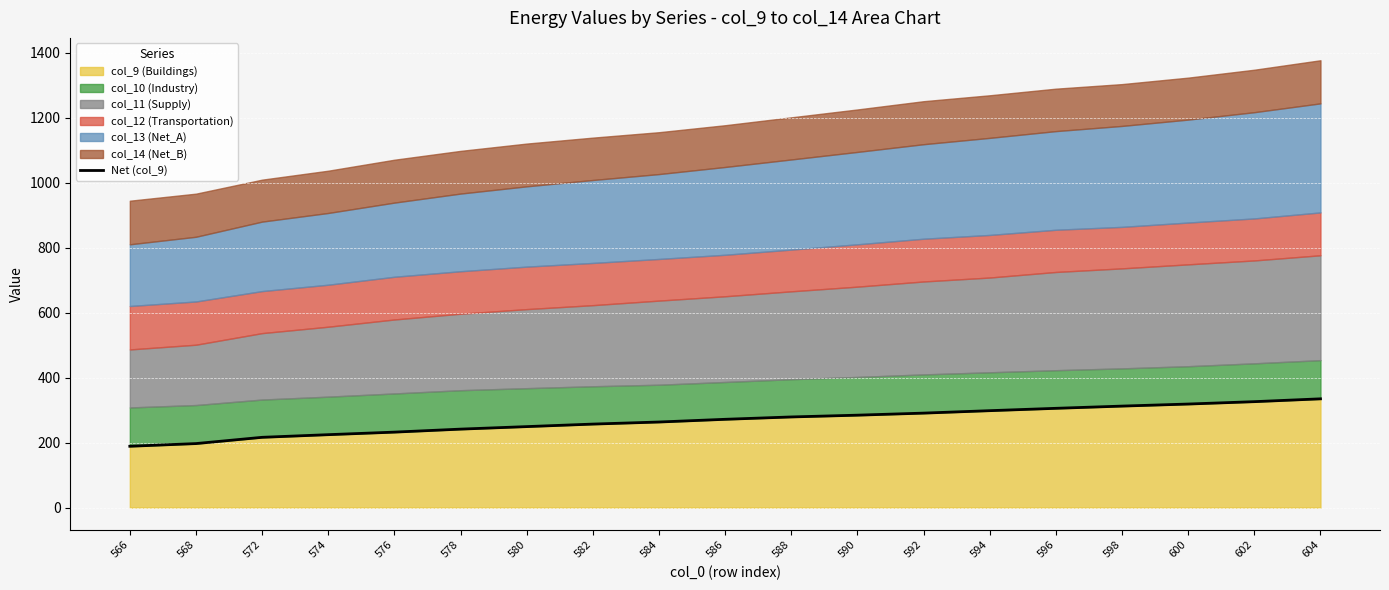

What is the smallest value displayed?

188.8